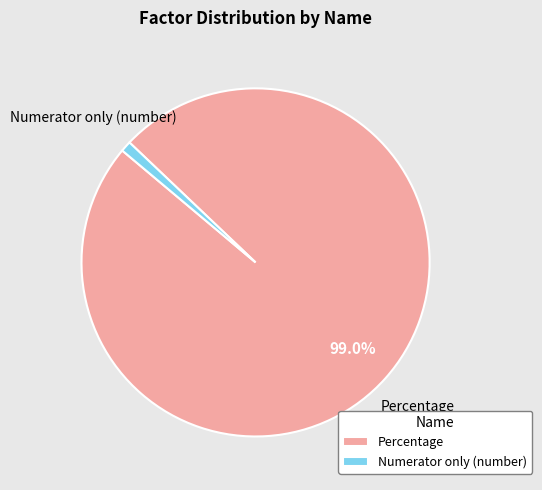

True or false: Percentage accounts for 99% of the total.

True